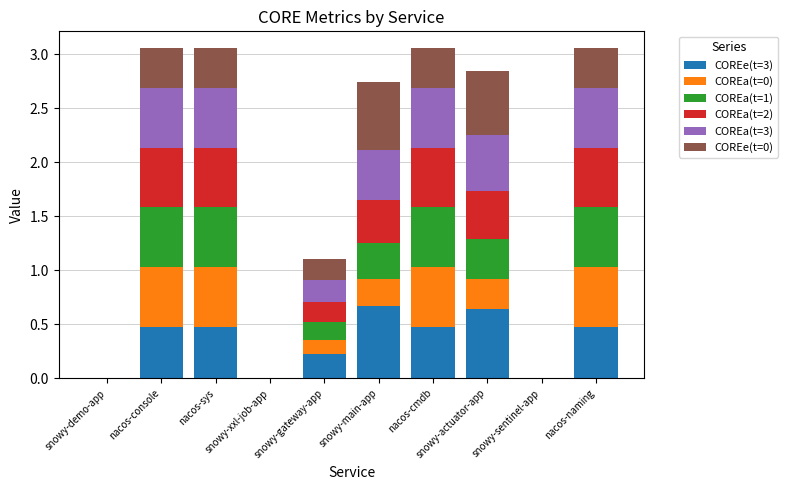

What are all the series names shown in the legend?

COREe(t=3), COREa(t=0), COREa(t=1), COREa(t=2), COREa(t=3), COREe(t=0)